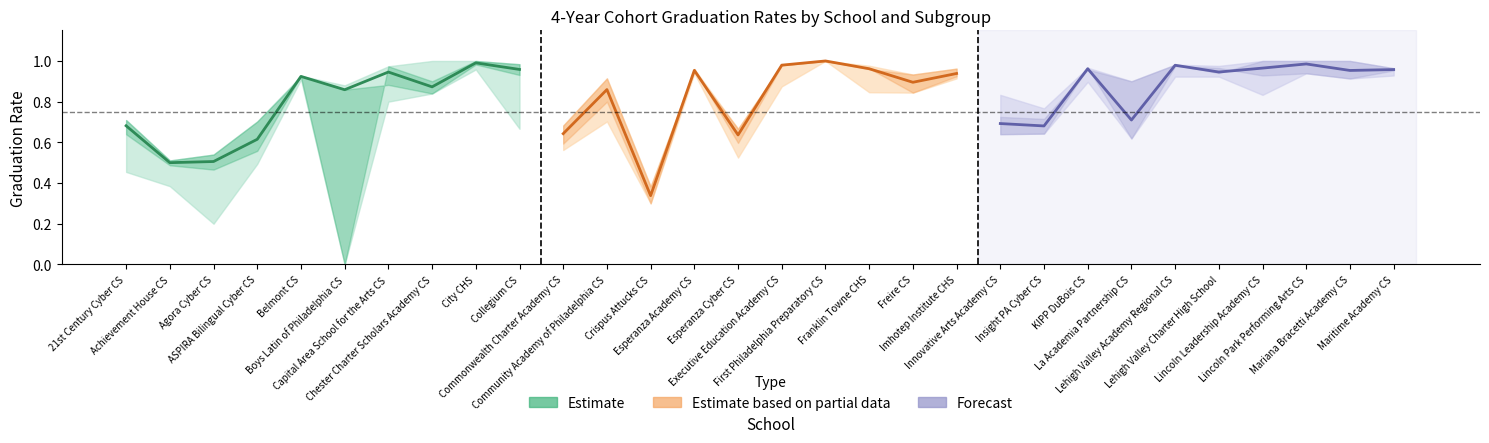

How many lines are shown in the chart?

3